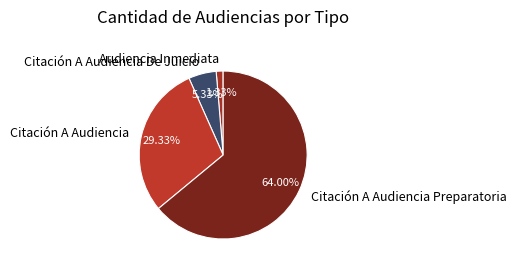

To the nearest percent, what is the average slice percentage?

25%